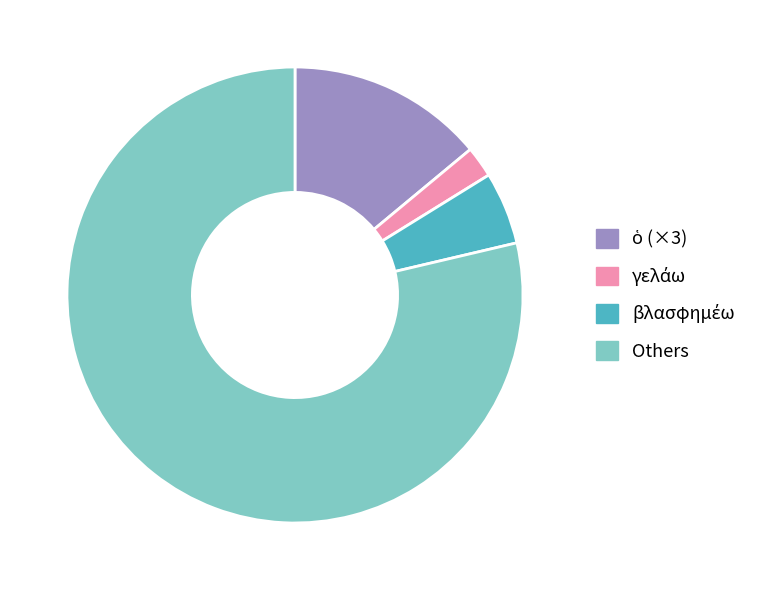

Which slice is the largest?

Others